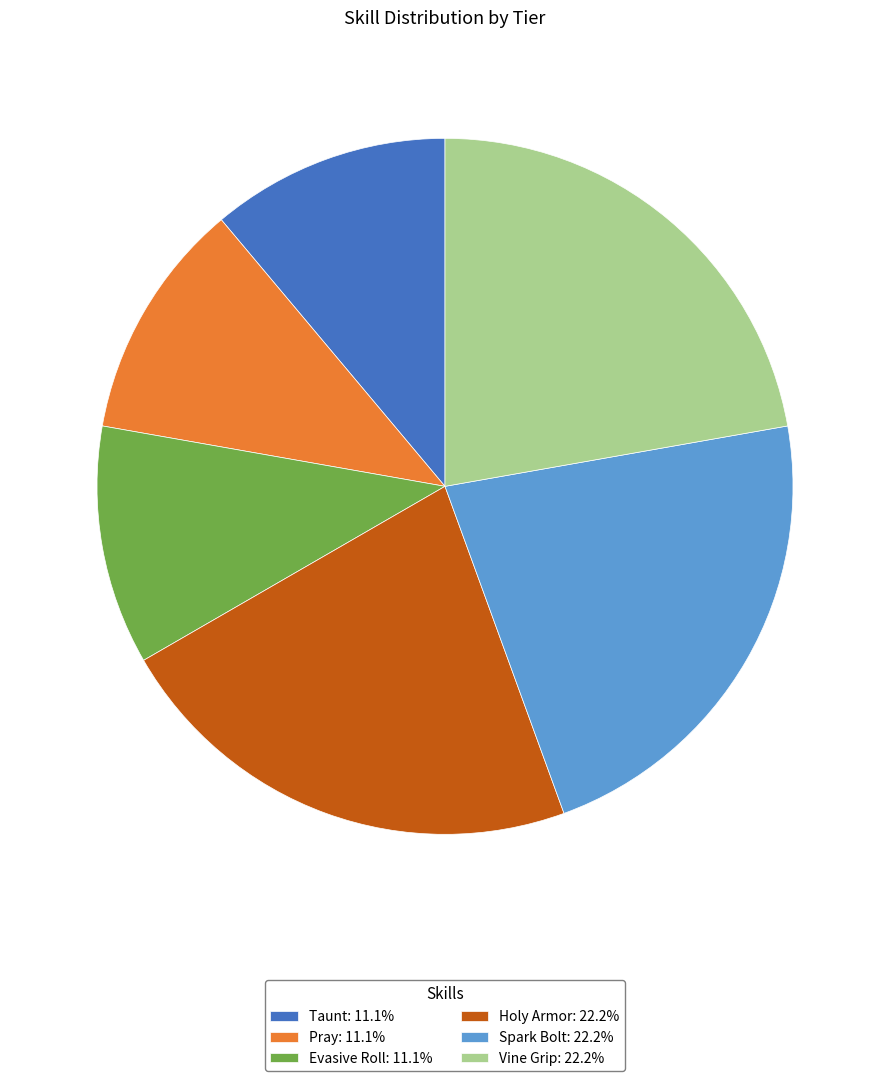

Count the number of slices in the pie.

6